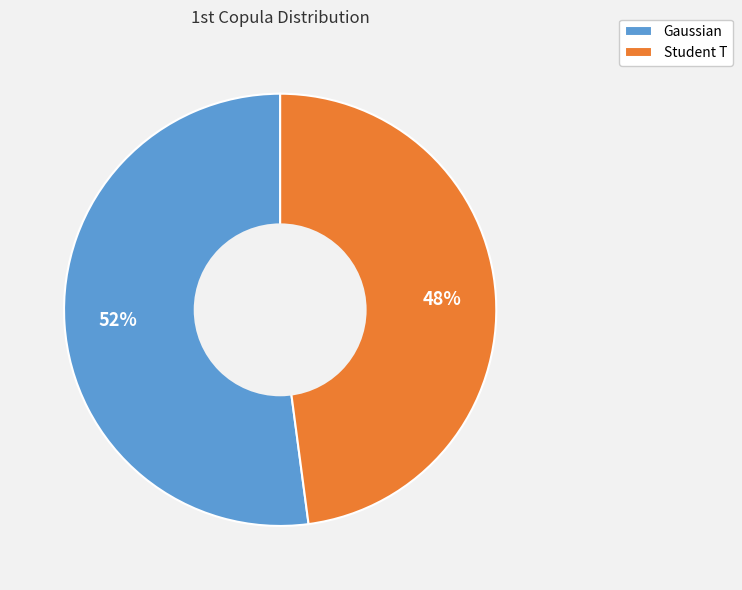

Which slice is the largest?

Gaussian